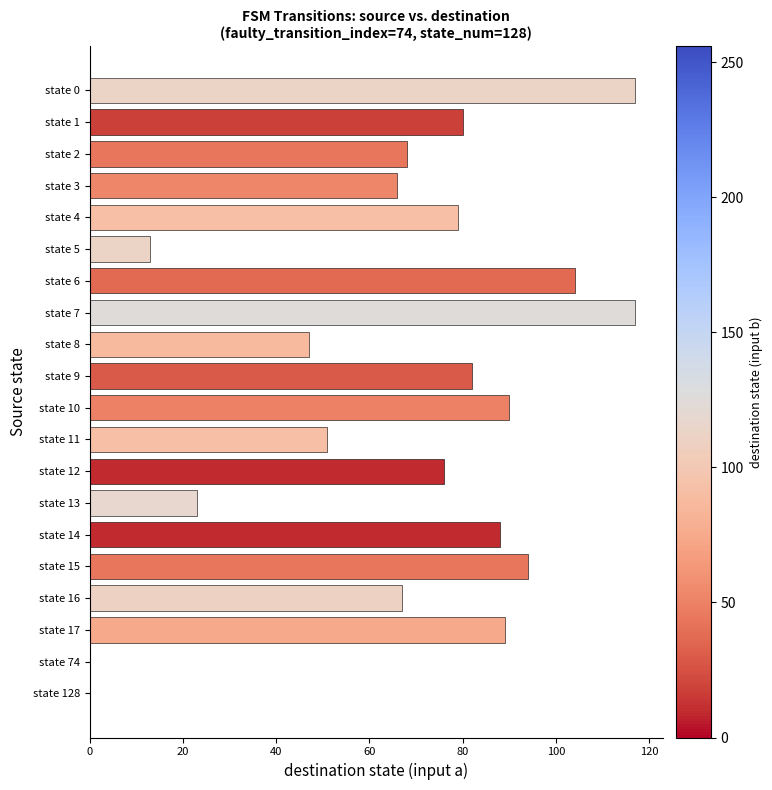

What is the maximum value shown in the chart?

117